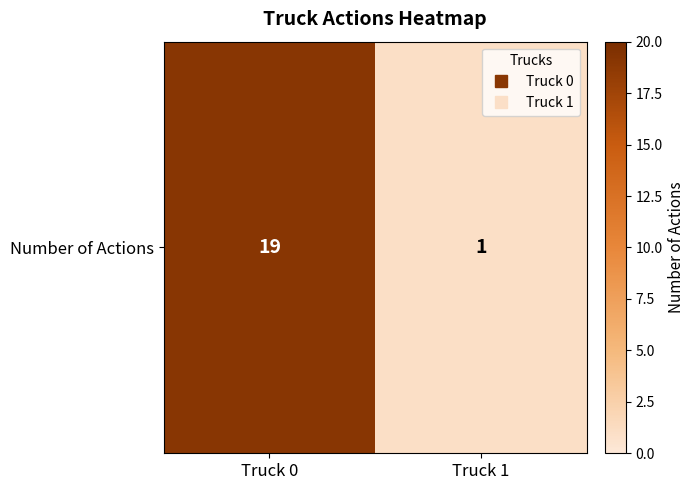

The value at Truck 0 is 28. True or false?

False